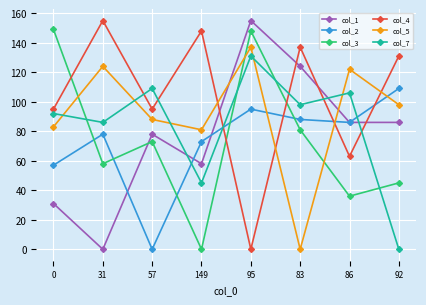

True or false: col_3 and col_7 cross at least once.

True